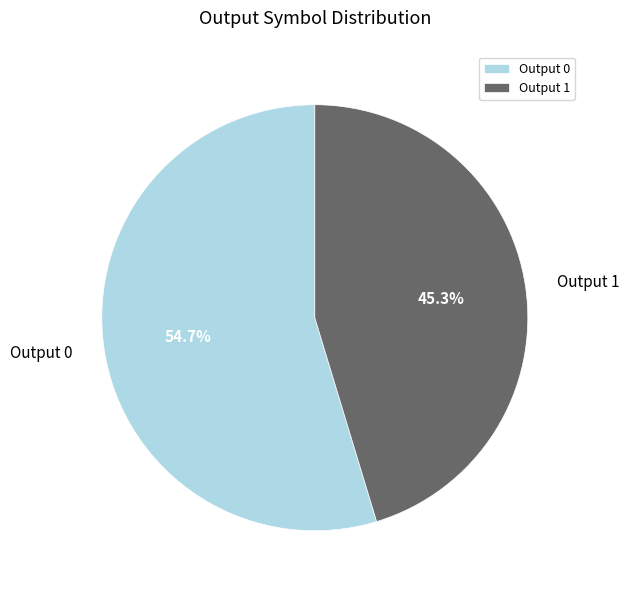

Which slice is the smallest?

Output 1